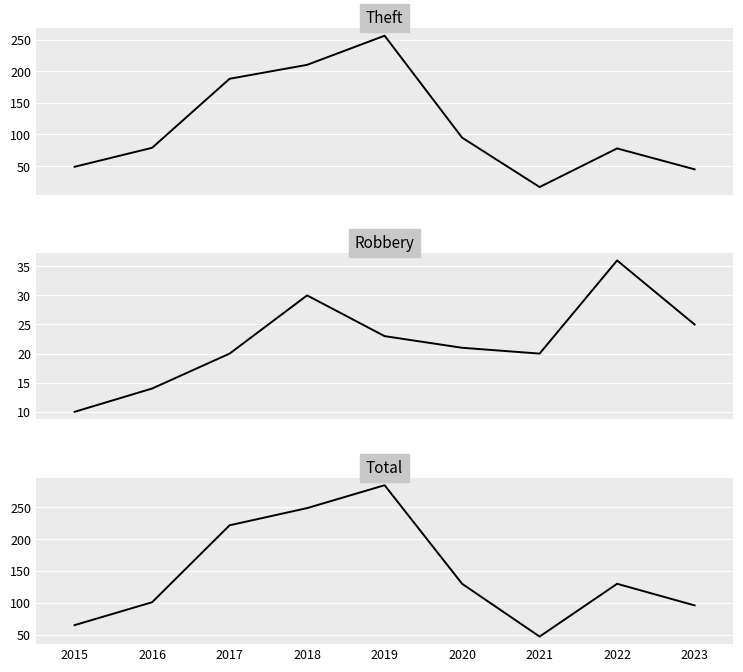

Is it true that Robbery equals 17 at 2015?

False